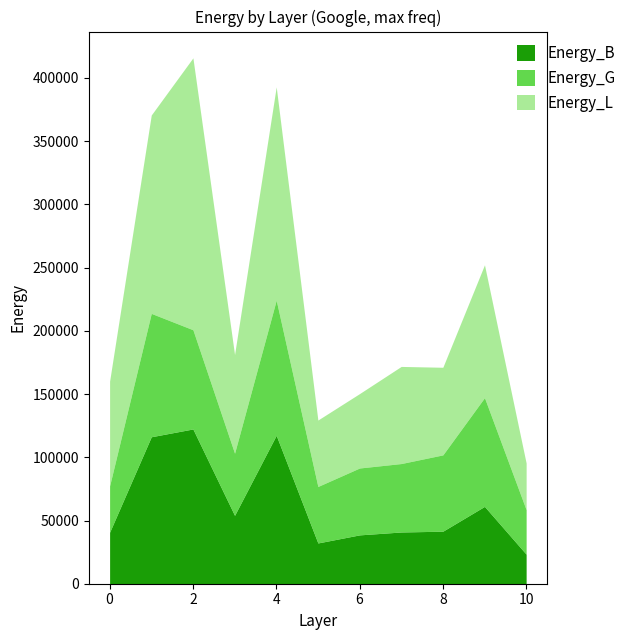

How many intersections are there between Energy_G and Energy_B?

1